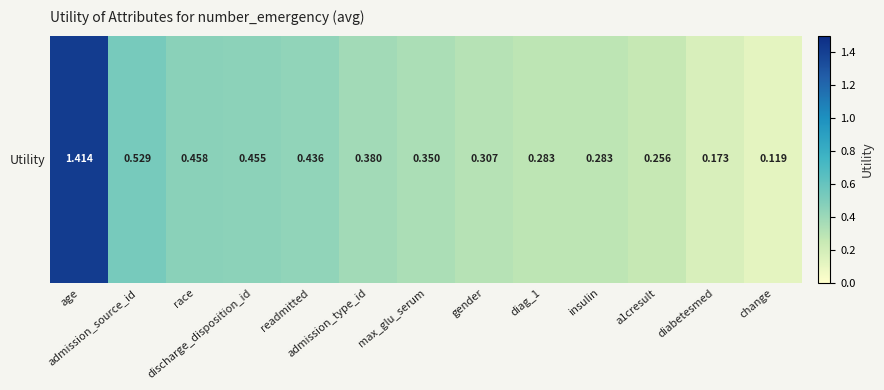

Which label corresponds to the smallest value in the chart?

change